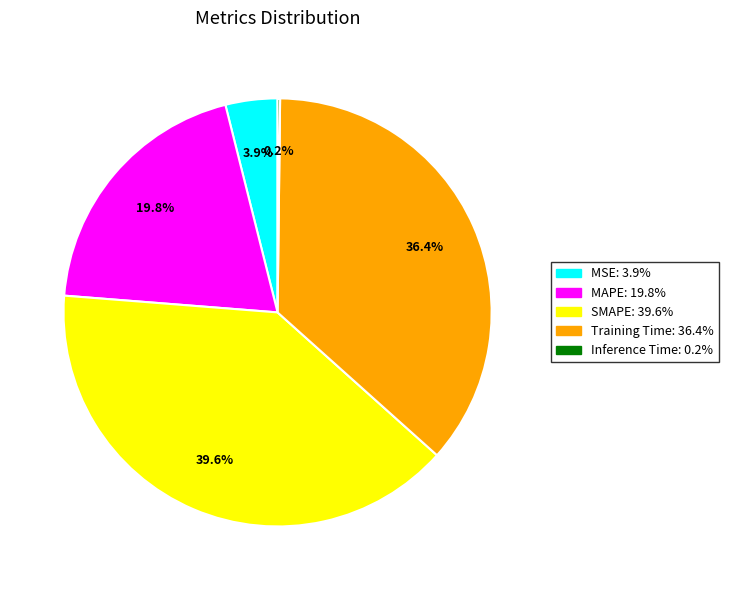

To the nearest percent, what percentage of the pie is SMAPE?

40%